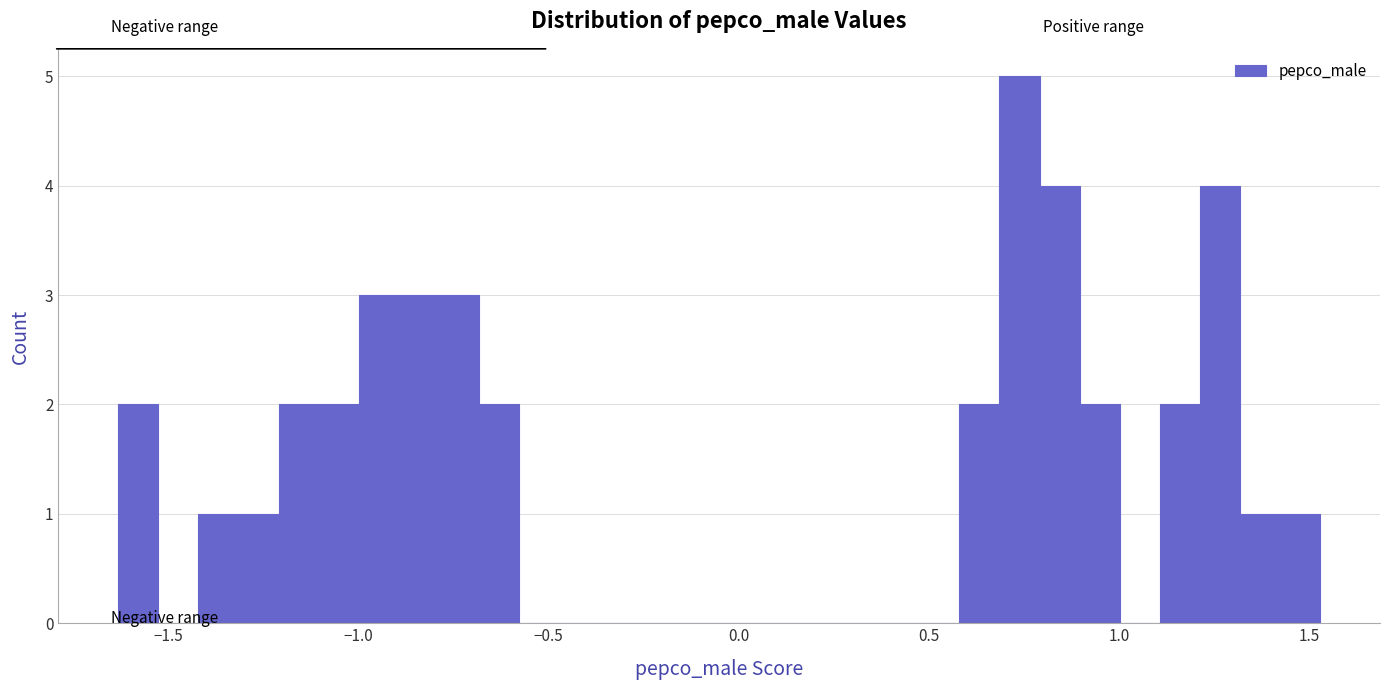

Read against the x-axis, roughly where is the centre of the tallest bar?

0.75